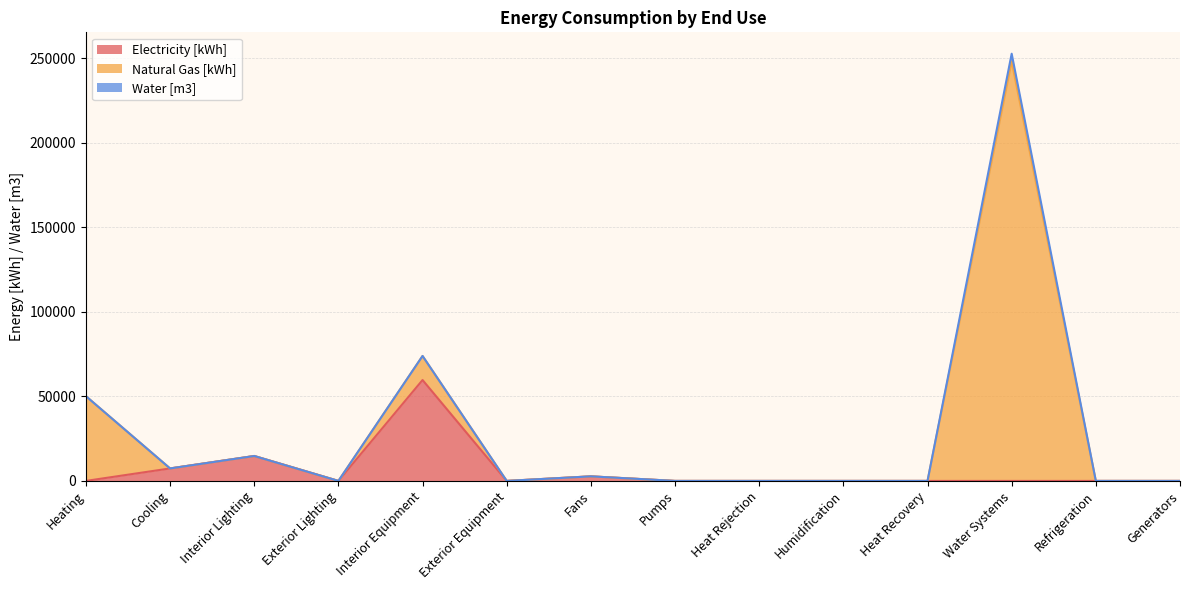

List the series in order of their overall mean, lowest first.

Water [m3], Electricity [kWh], Natural Gas [kWh]